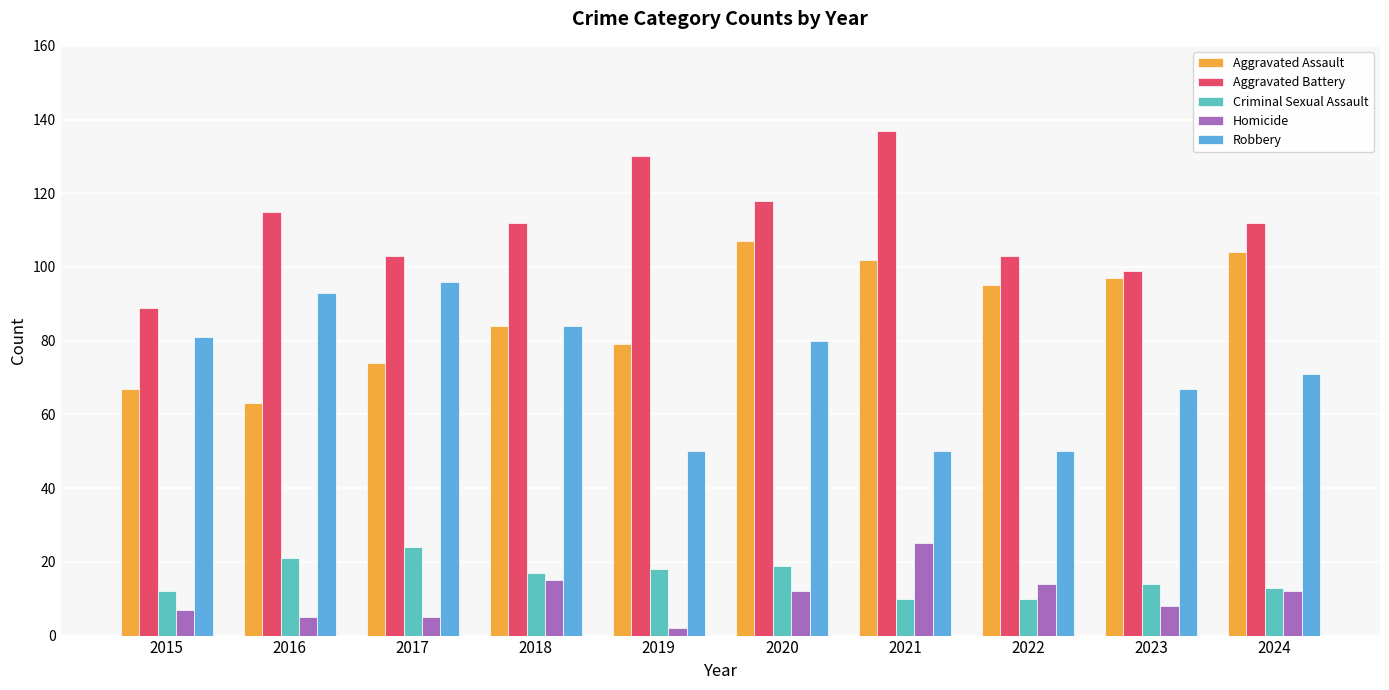

How many values in the Robbery series are below 80?

5